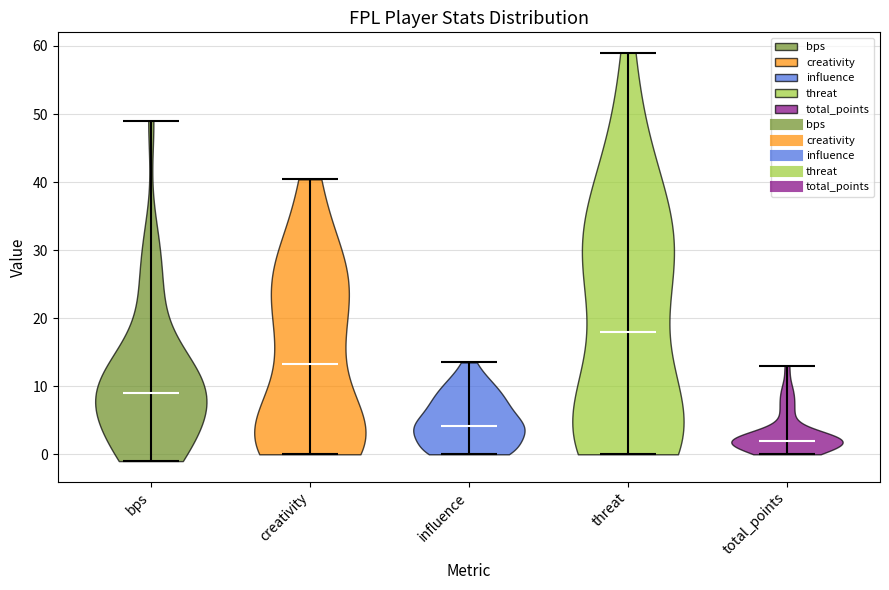

Reading left to right, read every violin against the y-axis: where its median line is, and the lowest and highest points it reaches. The values are not printed on the chart, so give them approximately, as read against the axis.

bps: median line 9, lowest point -1, highest point 49
creativity: median line 13, lowest point 0, highest point 40
influence: median line 4, lowest point 0, highest point 14
threat: median line 18, lowest point 0, highest point 59
total_points: median line 2, lowest point 0, highest point 13